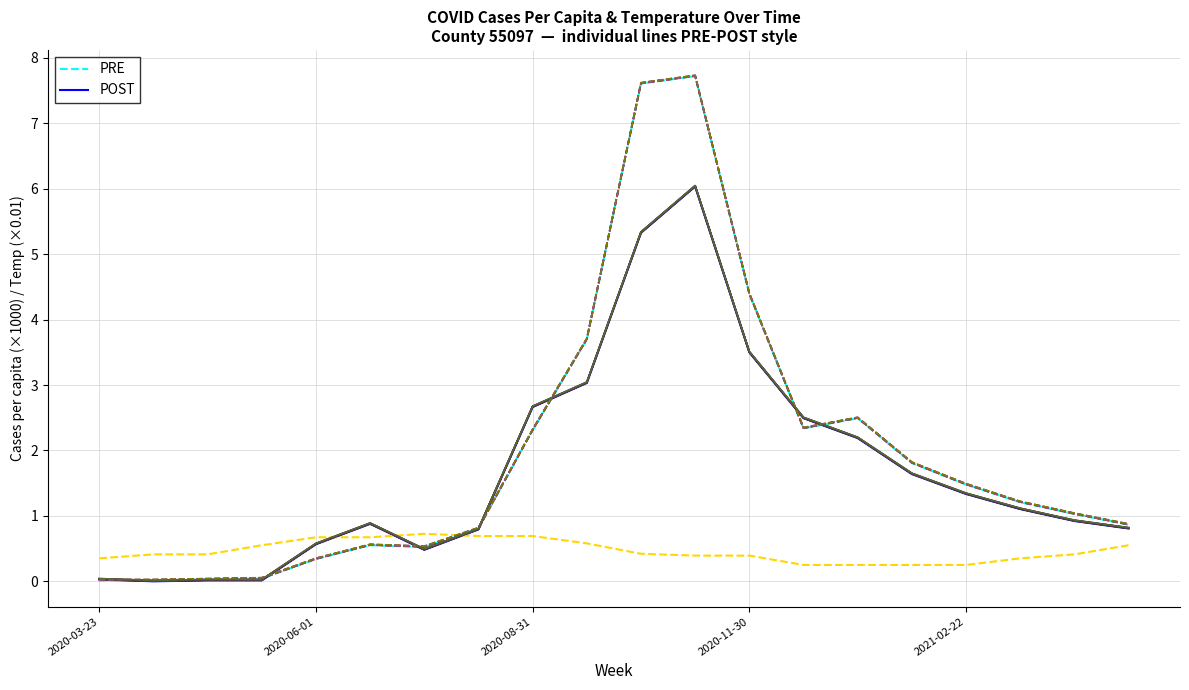

How many lines are shown in the chart?

17